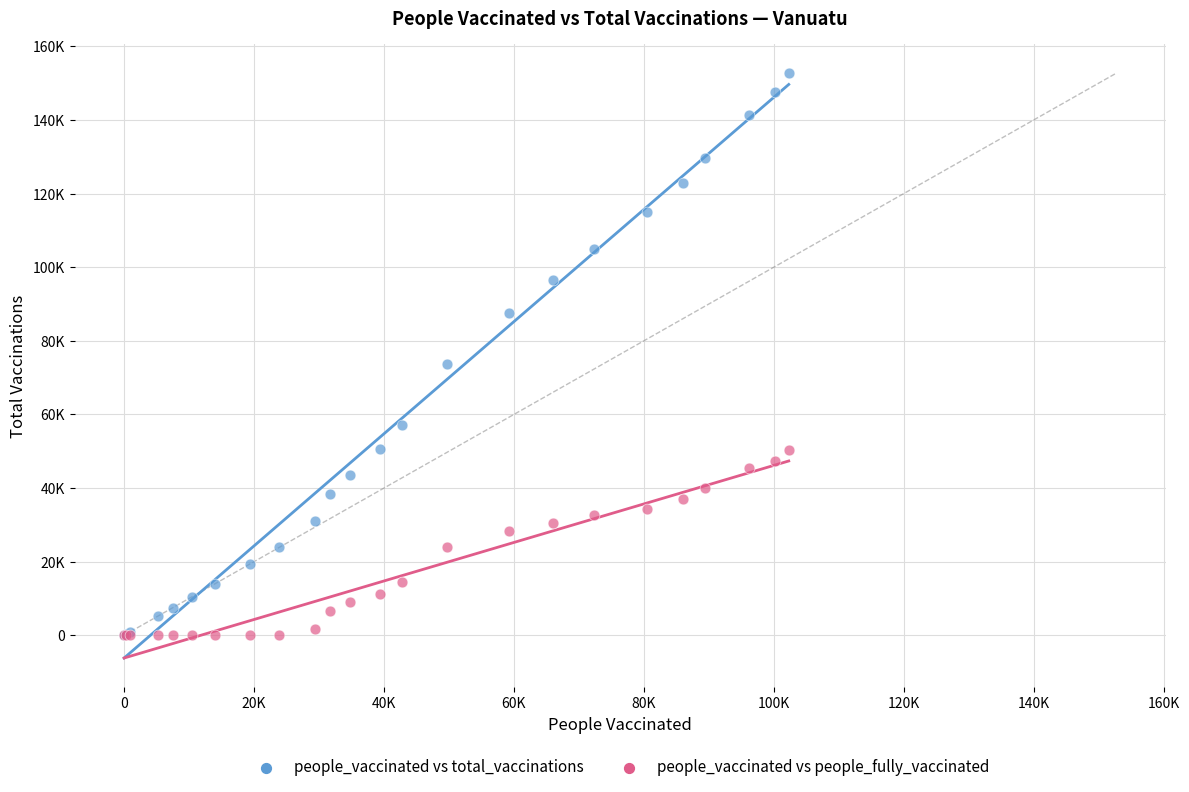

Which series has the widest spread of Y values?

people_vaccinated vs total_vaccinations